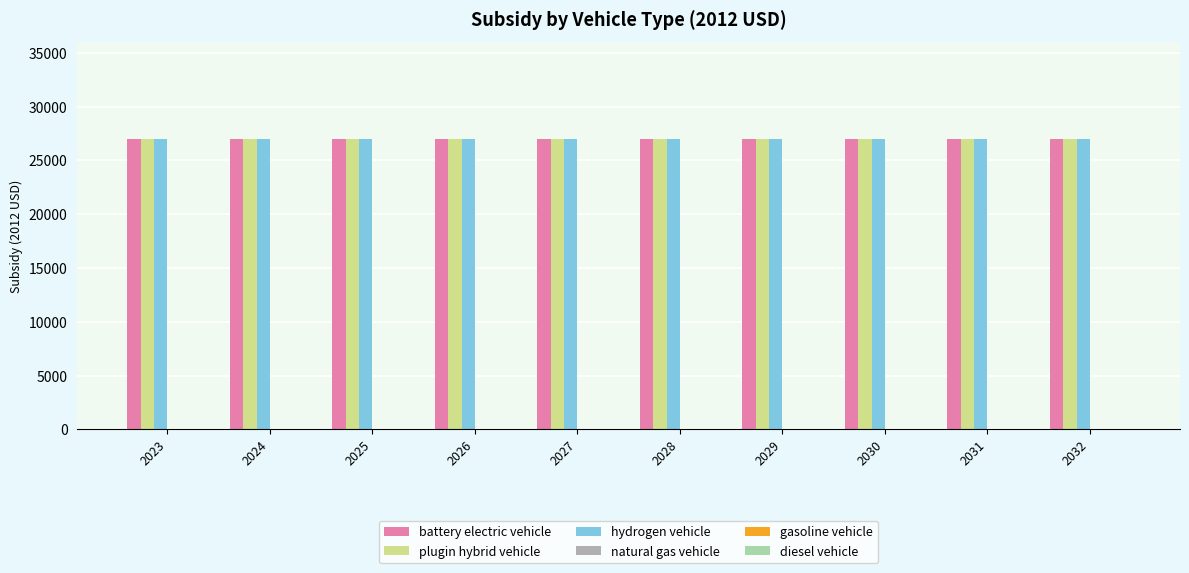

At which label does plugin hybrid vehicle reach its peak?

2023